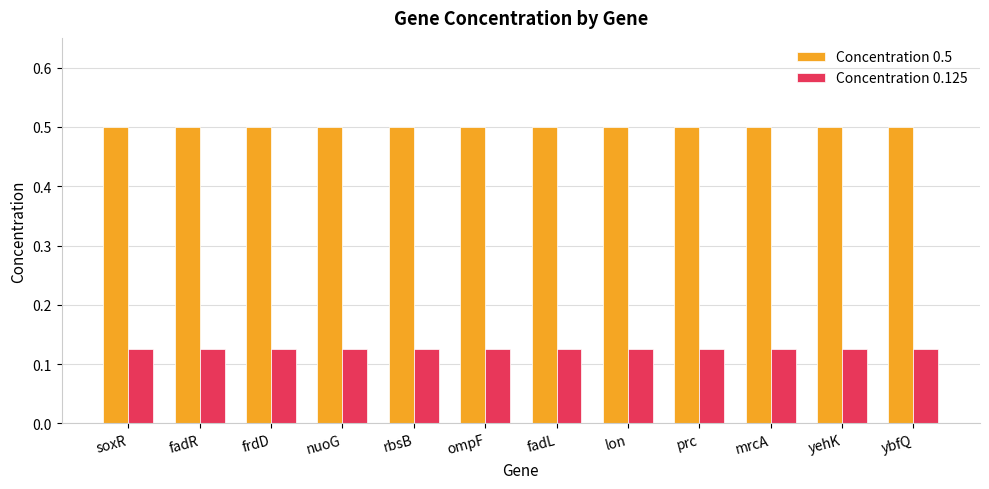

Read the Concentration 0.5 value at lon.

0.5